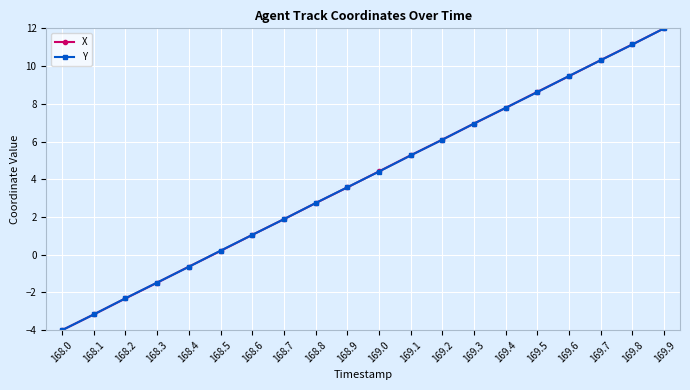

List the labels in order of X value, smallest first.

168.0, 168.1, 168.2, 168.3, 168.4, 168.5, 168.6, 168.7, 168.8, 168.9, 169.0, 169.1, 169.2, 169.3, 169.4, 169.5, 169.6, 169.7, 169.8, 169.9